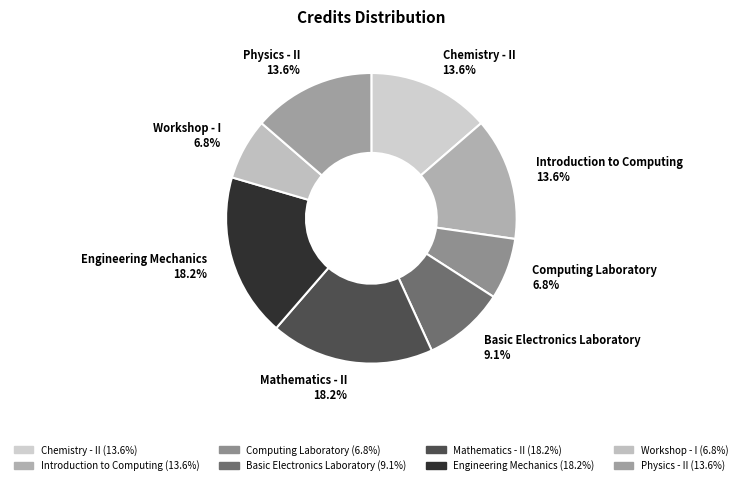

How much of the chart is everything except Chemistry - II?

86.4%